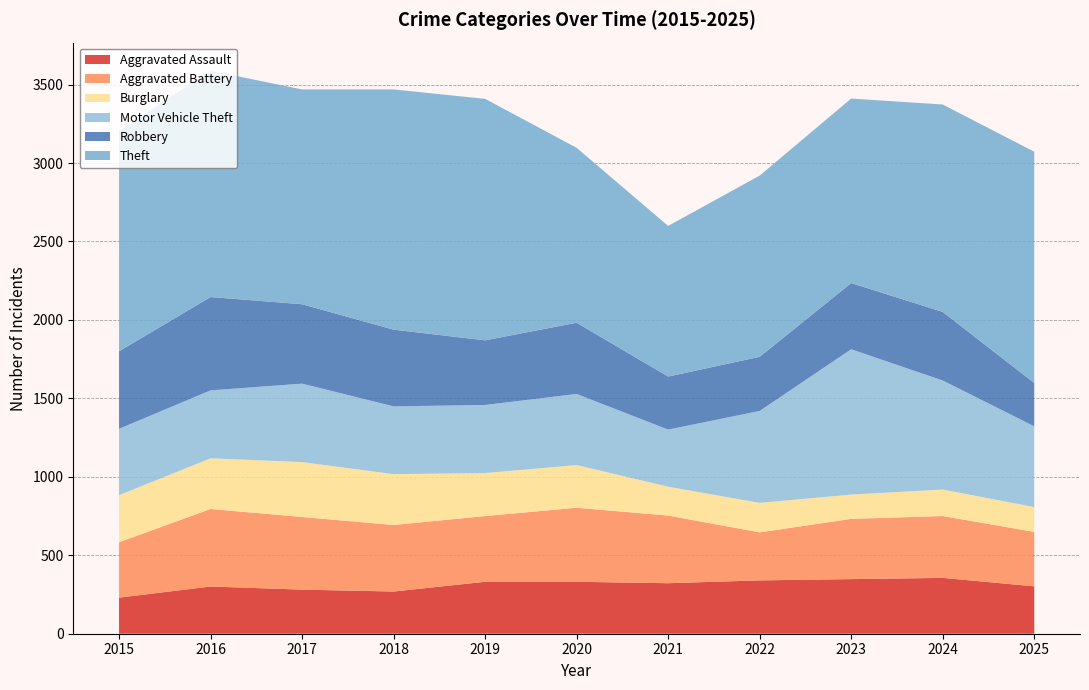

Reading right to left, transcribe all the data shown in this chart.

Aggravated Assault: 2025=302	2024=356	2023=348	2022=340	2021=322	2020=331	2019=331	2018=269	2017=281	2016=301	2015=230
Aggravated Battery: 2025=347	2024=394	2023=384	2022=306	2021=431	2020=472	2019=419	2018=424	2017=463	2016=494	2015=353
Burglary: 2025=158	2024=169	2023=155	2022=188	2021=184	2020=272	2019=274	2018=324	2017=350	2016=323	2015=300
Motor Vehicle Theft: 2025=515	2024=695	2023=926	2022=586	2021=364	2020=453	2019=434	2018=432	2017=500	2016=433	2015=423
Robbery: 2025=276	2024=437	2023=422	2022=345	2021=338	2020=454	2019=412	2018=489	2017=506	2016=595	2015=494
Theft: 2025=1474	2024=1322	2023=1176	2022=1155	2021=960	2020=1115	2019=1539	2018=1531	2017=1369	2016=1442	2015=1406